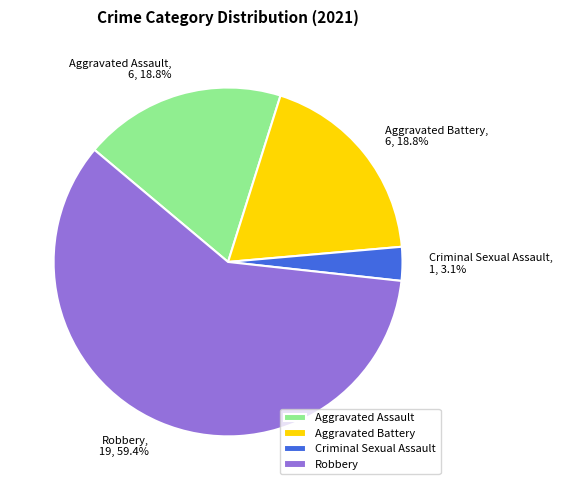

Count the number of slices in the pie.

4